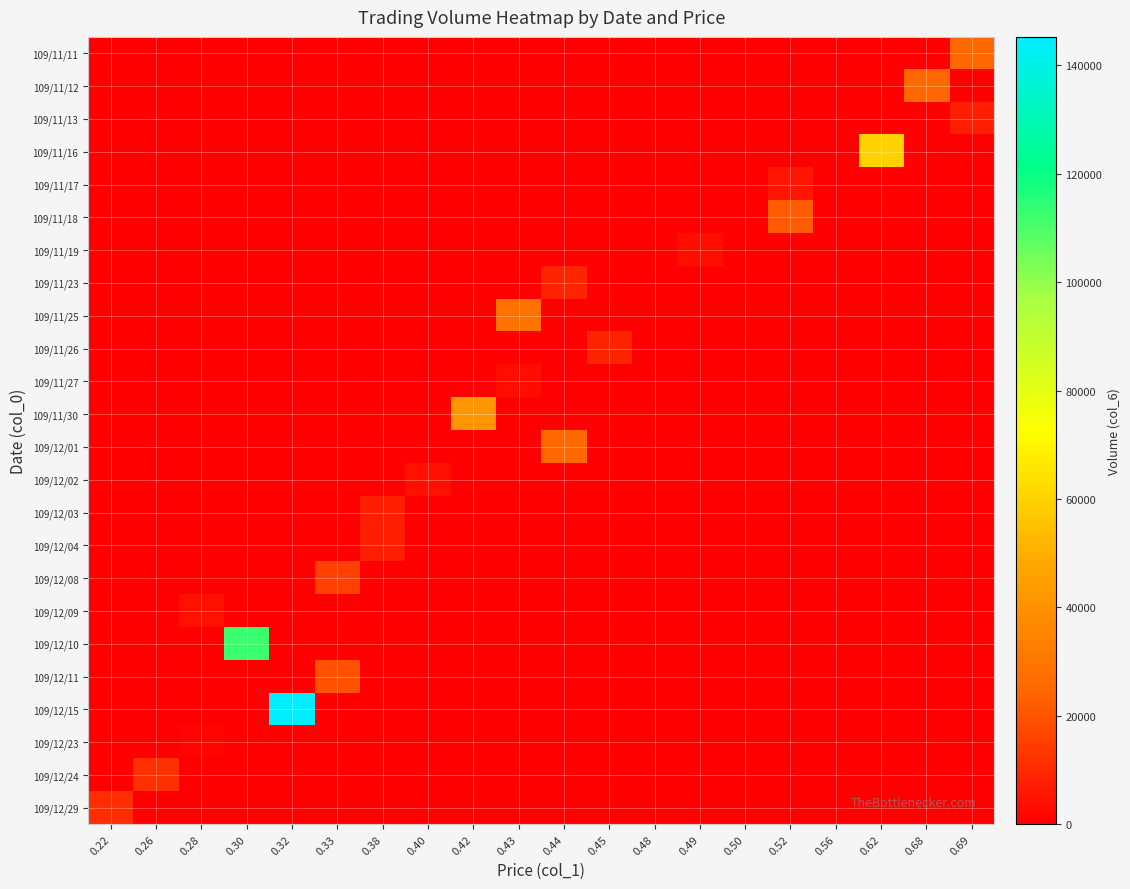

What is the greatest value displayed?

145220